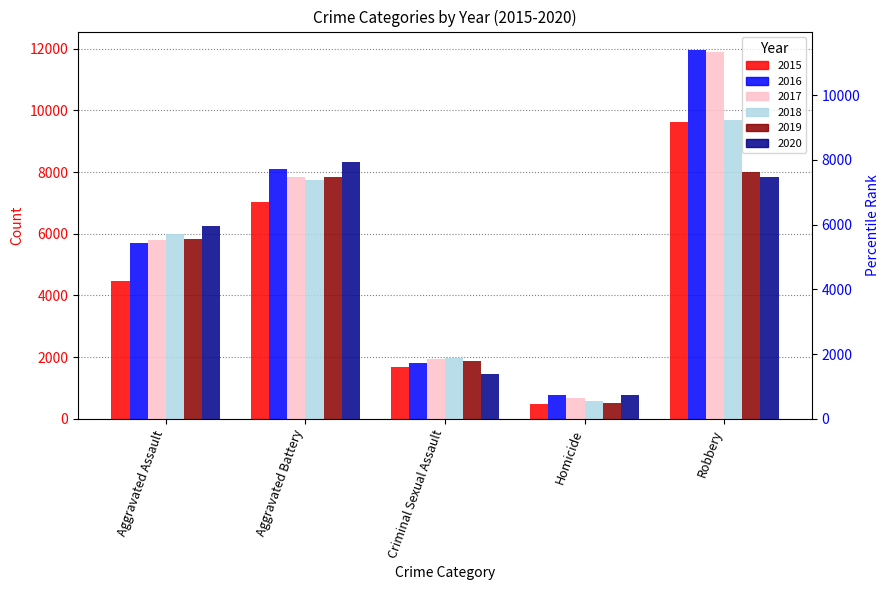

How many bars are there in total?

30